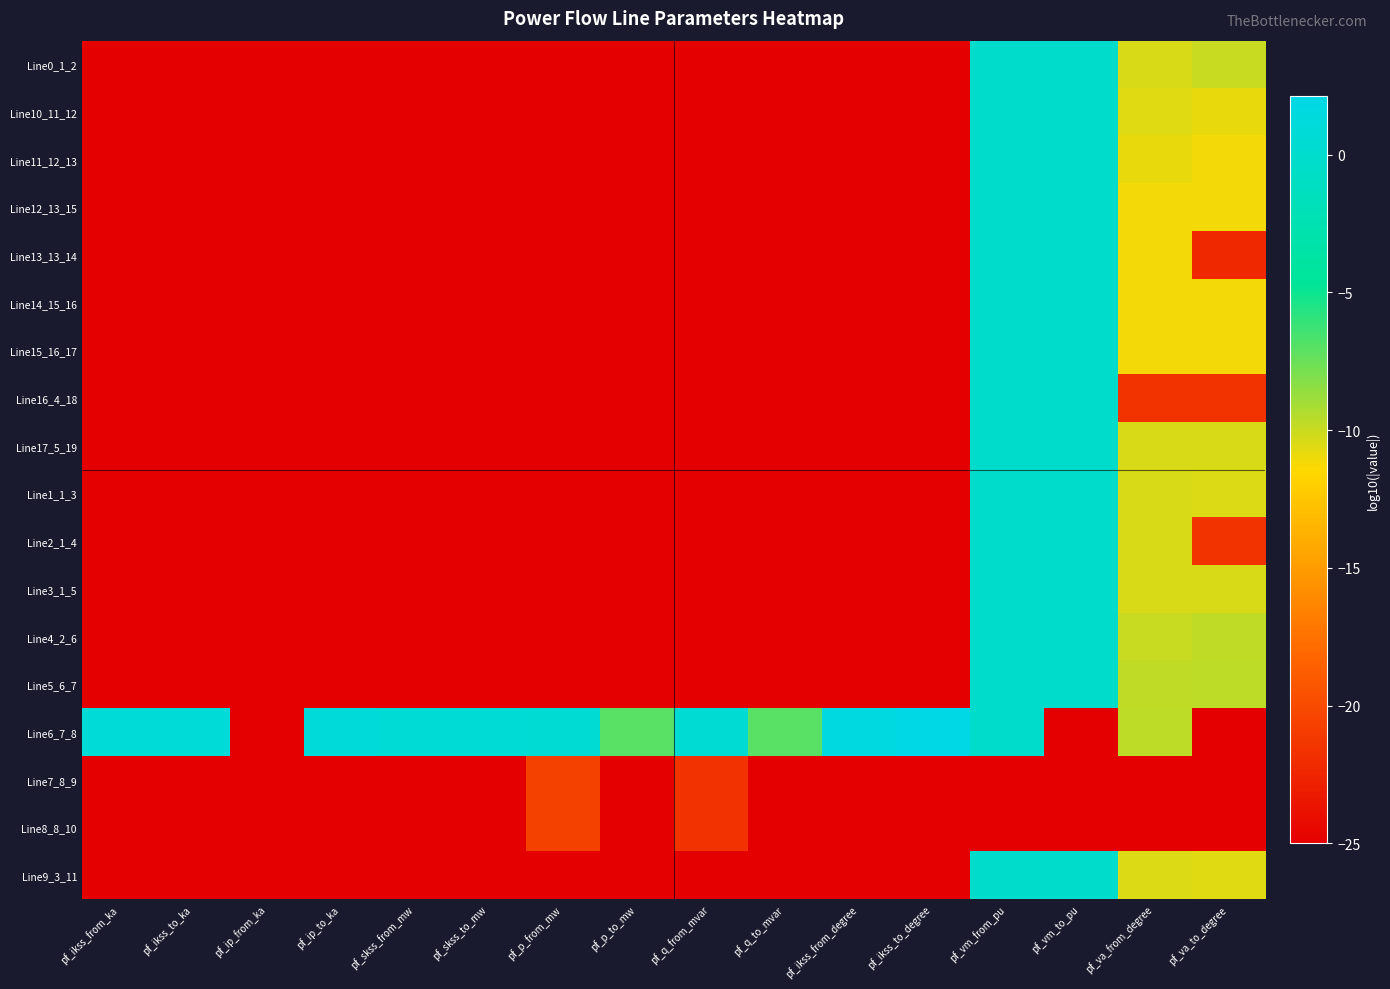

Reading left to right, transcribe all the data shown in this chart.

Line0_1_2: pf_ikss_from_ka=-25.0	pf_ikss_to_ka=-25.0	pf_ip_from_ka=-25.0	pf_ip_to_ka=-25.0	pf_skss_from_mw=-25.0	pf_skss_to_mw=-25.0	pf_p_from_mw=-25.0	pf_p_to_mw=-25.0	pf_q_from_mvar=-25.0	pf_q_to_mvar=-25.0	pf_ikss_from_degree=-25.0	pf_ikss_to_degree=-25.0	pf_vm_from_pu=-0.0	pf_vm_to_pu=-0.0	pf_va_from_degree=-10.4	pf_va_to_degree=-10.0
Line10_11_12: pf_ikss_from_ka=-25.0	pf_ikss_to_ka=-25.0	pf_ip_from_ka=-25.0	pf_ip_to_ka=-25.0	pf_skss_from_mw=-25.0	pf_skss_to_mw=-25.0	pf_p_from_mw=-25.0	pf_p_to_mw=-25.0	pf_q_from_mvar=-25.0	pf_q_to_mvar=-25.0	pf_ikss_from_degree=-25.0	pf_ikss_to_degree=-25.0	pf_vm_from_pu=-0.0	pf_vm_to_pu=-0.0	pf_va_from_degree=-10.6	pf_va_to_degree=-10.8
Line11_12_13: pf_ikss_from_ka=-25.0	pf_ikss_to_ka=-25.0	pf_ip_from_ka=-25.0	pf_ip_to_ka=-25.0	pf_skss_from_mw=-25.0	pf_skss_to_mw=-25.0	pf_p_from_mw=-25.0	pf_p_to_mw=-25.0	pf_q_from_mvar=-25.0	pf_q_to_mvar=-25.0	pf_ikss_from_degree=-25.0	pf_ikss_to_degree=-25.0	pf_vm_from_pu=-0.0	pf_vm_to_pu=-0.0	pf_va_from_degree=-10.8	pf_va_to_degree=-11.1
Line12_13_15: pf_ikss_from_ka=-25.0	pf_ikss_to_ka=-25.0	pf_ip_from_ka=-25.0	pf_ip_to_ka=-25.0	pf_skss_from_mw=-25.0	pf_skss_to_mw=-25.0	pf_p_from_mw=-25.0	pf_p_to_mw=-25.0	pf_q_from_mvar=-25.0	pf_q_to_mvar=-25.0	pf_ikss_from_degree=-25.0	pf_ikss_to_degree=-25.0	pf_vm_from_pu=-0.0	pf_vm_to_pu=-0.0	pf_va_from_degree=-11.1	pf_va_to_degree=-11.1
Line13_13_14: pf_ikss_from_ka=-25.0	pf_ikss_to_ka=-25.0	pf_ip_from_ka=-25.0	pf_ip_to_ka=-25.0	pf_skss_from_mw=-25.0	pf_skss_to_mw=-25.0	pf_p_from_mw=-25.0	pf_p_to_mw=-25.0	pf_q_from_mvar=-25.0	pf_q_to_mvar=-25.0	pf_ikss_from_degree=-25.0	pf_ikss_to_degree=-25.0	pf_vm_from_pu=-0.0	pf_vm_to_pu=-0.0	pf_va_from_degree=-11.1	pf_va_to_degree=-22.3
Line14_15_16: pf_ikss_from_ka=-25.0	pf_ikss_to_ka=-25.0	pf_ip_from_ka=-25.0	pf_ip_to_ka=-25.0	pf_skss_from_mw=-25.0	pf_skss_to_mw=-25.0	pf_p_from_mw=-25.0	pf_p_to_mw=-25.0	pf_q_from_mvar=-25.0	pf_q_to_mvar=-25.0	pf_ikss_from_degree=-25.0	pf_ikss_to_degree=-25.0	pf_vm_from_pu=-0.0	pf_vm_to_pu=-0.0	pf_va_from_degree=-11.1	pf_va_to_degree=-11.1
Line15_16_17: pf_ikss_from_ka=-25.0	pf_ikss_to_ka=-25.0	pf_ip_from_ka=-25.0	pf_ip_to_ka=-25.0	pf_skss_from_mw=-25.0	pf_skss_to_mw=-25.0	pf_p_from_mw=-25.0	pf_p_to_mw=-25.0	pf_q_from_mvar=-25.0	pf_q_to_mvar=-25.0	pf_ikss_from_degree=-25.0	pf_ikss_to_degree=-25.0	pf_vm_from_pu=-0.0	pf_vm_to_pu=-0.0	pf_va_from_degree=-11.1	pf_va_to_degree=-11.1
Line16_4_18: pf_ikss_from_ka=-25.0	pf_ikss_to_ka=-25.0	pf_ip_from_ka=-25.0	pf_ip_to_ka=-25.0	pf_skss_from_mw=-25.0	pf_skss_to_mw=-25.0	pf_p_from_mw=-25.0	pf_p_to_mw=-25.0	pf_q_from_mvar=-25.0	pf_q_to_mvar=-25.0	pf_ikss_from_degree=-25.0	pf_ikss_to_degree=-25.0	pf_vm_from_pu=-0.0	pf_vm_to_pu=-0.0	pf_va_from_degree=-21.6	pf_va_to_degree=-21.6
Line17_5_19: pf_ikss_from_ka=-25.0	pf_ikss_to_ka=-25.0	pf_ip_from_ka=-25.0	pf_ip_to_ka=-25.0	pf_skss_from_mw=-25.0	pf_skss_to_mw=-25.0	pf_p_from_mw=-25.0	pf_p_to_mw=-25.0	pf_q_from_mvar=-25.0	pf_q_to_mvar=-25.0	pf_ikss_from_degree=-25.0	pf_ikss_to_degree=-25.0	pf_vm_from_pu=-0.0	pf_vm_to_pu=-0.0	pf_va_from_degree=-10.4	pf_va_to_degree=-10.4
Line1_1_3: pf_ikss_from_ka=-25.0	pf_ikss_to_ka=-25.0	pf_ip_from_ka=-25.0	pf_ip_to_ka=-25.0	pf_skss_from_mw=-25.0	pf_skss_to_mw=-25.0	pf_p_from_mw=-25.0	pf_p_to_mw=-25.0	pf_q_from_mvar=-25.0	pf_q_to_mvar=-25.0	pf_ikss_from_degree=-25.0	pf_ikss_to_degree=-25.0	pf_vm_from_pu=-0.0	pf_vm_to_pu=-0.0	pf_va_from_degree=-10.4	pf_va_to_degree=-10.5
Line2_1_4: pf_ikss_from_ka=-25.0	pf_ikss_to_ka=-25.0	pf_ip_from_ka=-25.0	pf_ip_to_ka=-25.0	pf_skss_from_mw=-25.0	pf_skss_to_mw=-25.0	pf_p_from_mw=-25.0	pf_p_to_mw=-25.0	pf_q_from_mvar=-25.0	pf_q_to_mvar=-25.0	pf_ikss_from_degree=-25.0	pf_ikss_to_degree=-25.0	pf_vm_from_pu=-0.0	pf_vm_to_pu=-0.0	pf_va_from_degree=-10.4	pf_va_to_degree=-21.6
Line3_1_5: pf_ikss_from_ka=-25.0	pf_ikss_to_ka=-25.0	pf_ip_from_ka=-25.0	pf_ip_to_ka=-25.0	pf_skss_from_mw=-25.0	pf_skss_to_mw=-25.0	pf_p_from_mw=-25.0	pf_p_to_mw=-25.0	pf_q_from_mvar=-25.0	pf_q_to_mvar=-25.0	pf_ikss_from_degree=-25.0	pf_ikss_to_degree=-25.0	pf_vm_from_pu=-0.0	pf_vm_to_pu=-0.0	pf_va_from_degree=-10.4	pf_va_to_degree=-10.4
Line4_2_6: pf_ikss_from_ka=-25.0	pf_ikss_to_ka=-25.0	pf_ip_from_ka=-25.0	pf_ip_to_ka=-25.0	pf_skss_from_mw=-25.0	pf_skss_to_mw=-25.0	pf_p_from_mw=-25.0	pf_p_to_mw=-25.0	pf_q_from_mvar=-25.0	pf_q_to_mvar=-25.0	pf_ikss_from_degree=-25.0	pf_ikss_to_degree=-25.0	pf_vm_from_pu=-0.0	pf_vm_to_pu=-0.0	pf_va_from_degree=-10.0	pf_va_to_degree=-9.8
Line5_6_7: pf_ikss_from_ka=-25.0	pf_ikss_to_ka=-25.0	pf_ip_from_ka=-25.0	pf_ip_to_ka=-25.0	pf_skss_from_mw=-25.0	pf_skss_to_mw=-25.0	pf_p_from_mw=-25.0	pf_p_to_mw=-25.0	pf_q_from_mvar=-25.0	pf_q_to_mvar=-25.0	pf_ikss_from_degree=-25.0	pf_ikss_to_degree=-25.0	pf_vm_from_pu=-0.0	pf_vm_to_pu=-0.0	pf_va_from_degree=-9.8	pf_va_to_degree=-9.6
Line6_7_8: pf_ikss_from_ka=0.9	pf_ikss_to_ka=0.9	pf_ip_from_ka=-25.0	pf_ip_to_ka=1.1	pf_skss_from_mw=0.7	pf_skss_to_mw=0.7	pf_p_from_mw=0.5	pf_p_to_mw=-7.0	pf_q_from_mvar=0.5	pf_q_to_mvar=-7.0	pf_ikss_from_degree=1.7	pf_ikss_to_degree=2.1	pf_vm_from_pu=-0.0	pf_vm_to_pu=-25.0	pf_va_from_degree=-9.6	pf_va_to_degree=-25.0
Line7_8_9: pf_ikss_from_ka=-25.0	pf_ikss_to_ka=-25.0	pf_ip_from_ka=-25.0	pf_ip_to_ka=-25.0	pf_skss_from_mw=-25.0	pf_skss_to_mw=-25.0	pf_p_from_mw=-20.6	pf_p_to_mw=-25.0	pf_q_from_mvar=-21.6	pf_q_to_mvar=-25.0	pf_ikss_from_degree=-25.0	pf_ikss_to_degree=-25.0	pf_vm_from_pu=-25.0	pf_vm_to_pu=-25.0	pf_va_from_degree=-25.0	pf_va_to_degree=-25.0
Line8_8_10: pf_ikss_from_ka=-25.0	pf_ikss_to_ka=-25.0	pf_ip_from_ka=-25.0	pf_ip_to_ka=-25.0	pf_skss_from_mw=-25.0	pf_skss_to_mw=-25.0	pf_p_from_mw=-20.6	pf_p_to_mw=-25.0	pf_q_from_mvar=-21.6	pf_q_to_mvar=-25.0	pf_ikss_from_degree=-25.0	pf_ikss_to_degree=-25.0	pf_vm_from_pu=-25.0	pf_vm_to_pu=-25.0	pf_va_from_degree=-25.0	pf_va_to_degree=-25.0
Line9_3_11: pf_ikss_from_ka=-25.0	pf_ikss_to_ka=-25.0	pf_ip_from_ka=-25.0	pf_ip_to_ka=-25.0	pf_skss_from_mw=-25.0	pf_skss_to_mw=-25.0	pf_p_from_mw=-25.0	pf_p_to_mw=-25.0	pf_q_from_mvar=-25.0	pf_q_to_mvar=-25.0	pf_ikss_from_degree=-25.0	pf_ikss_to_degree=-25.0	pf_vm_from_pu=-0.0	pf_vm_to_pu=-0.0	pf_va_from_degree=-10.5	pf_va_to_degree=-10.6